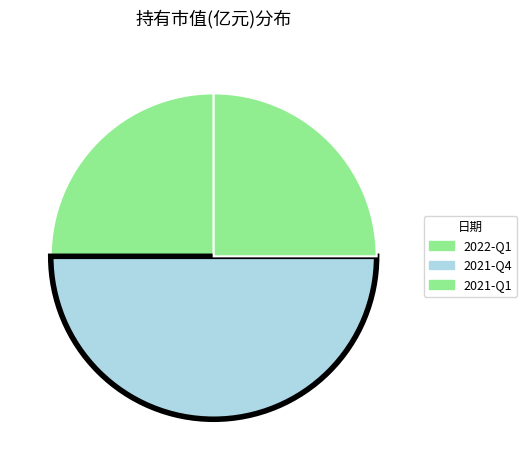

Rank the categories by value from lowest to highest.

2022-Q1, 2021-Q1, 2021-Q4